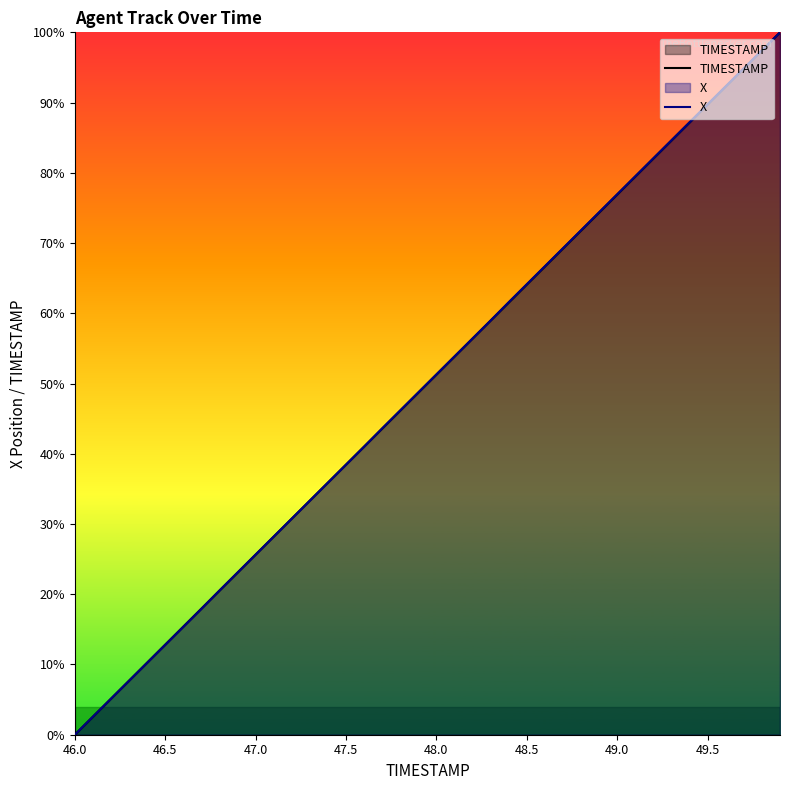

What is the difference between the second highest and minimum values in the TIMESTAMP series?

97.4